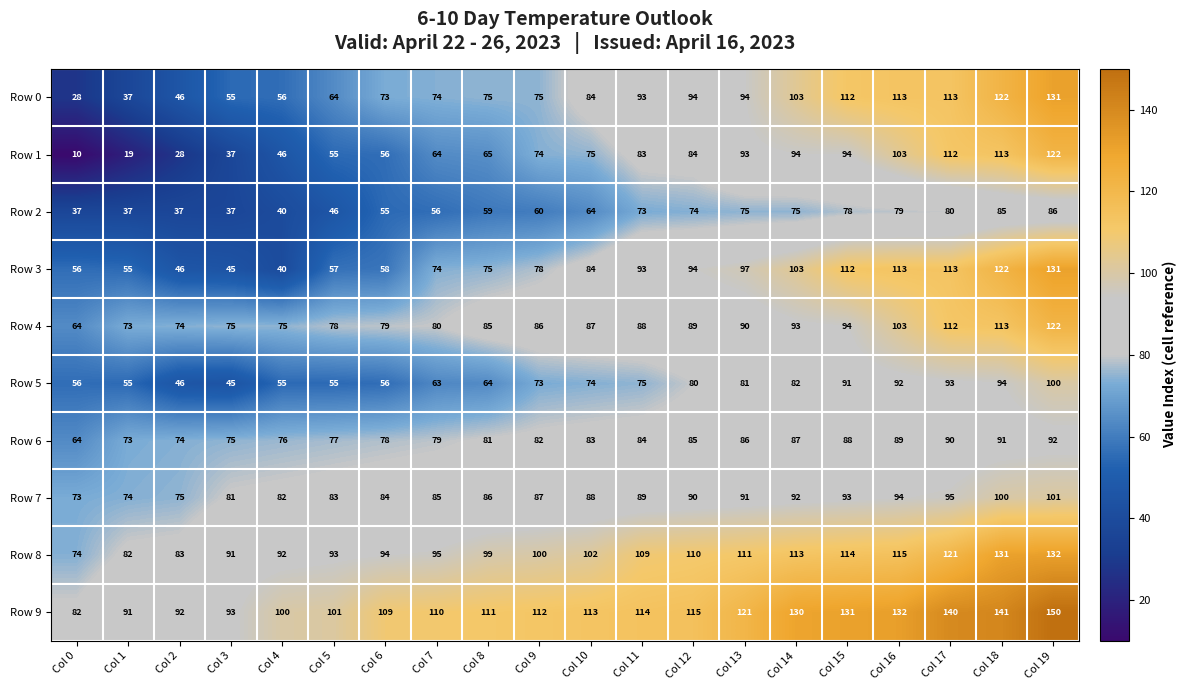

What is the total value across all series at Col 12?

915